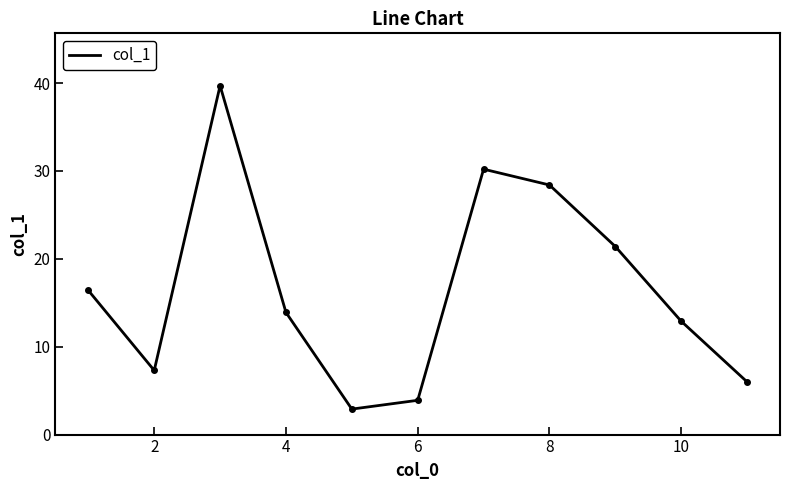

Does the chart have visible grid lines?

No